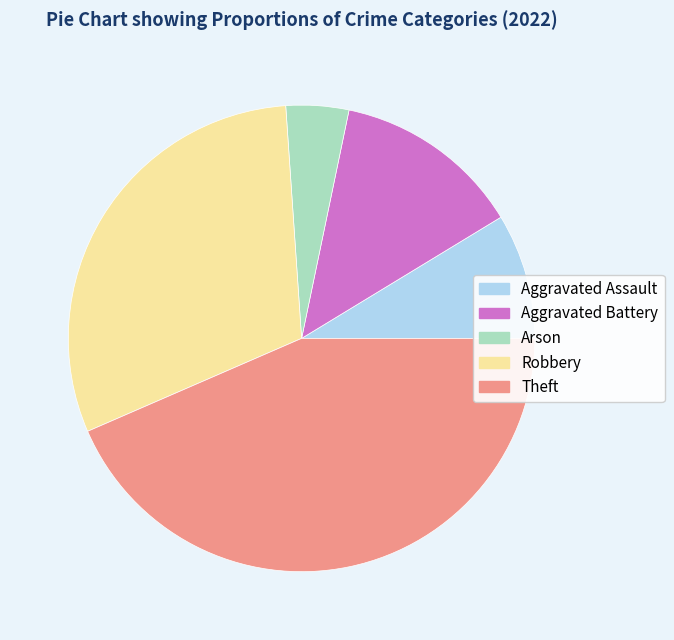

How many slices are in this pie chart?

5